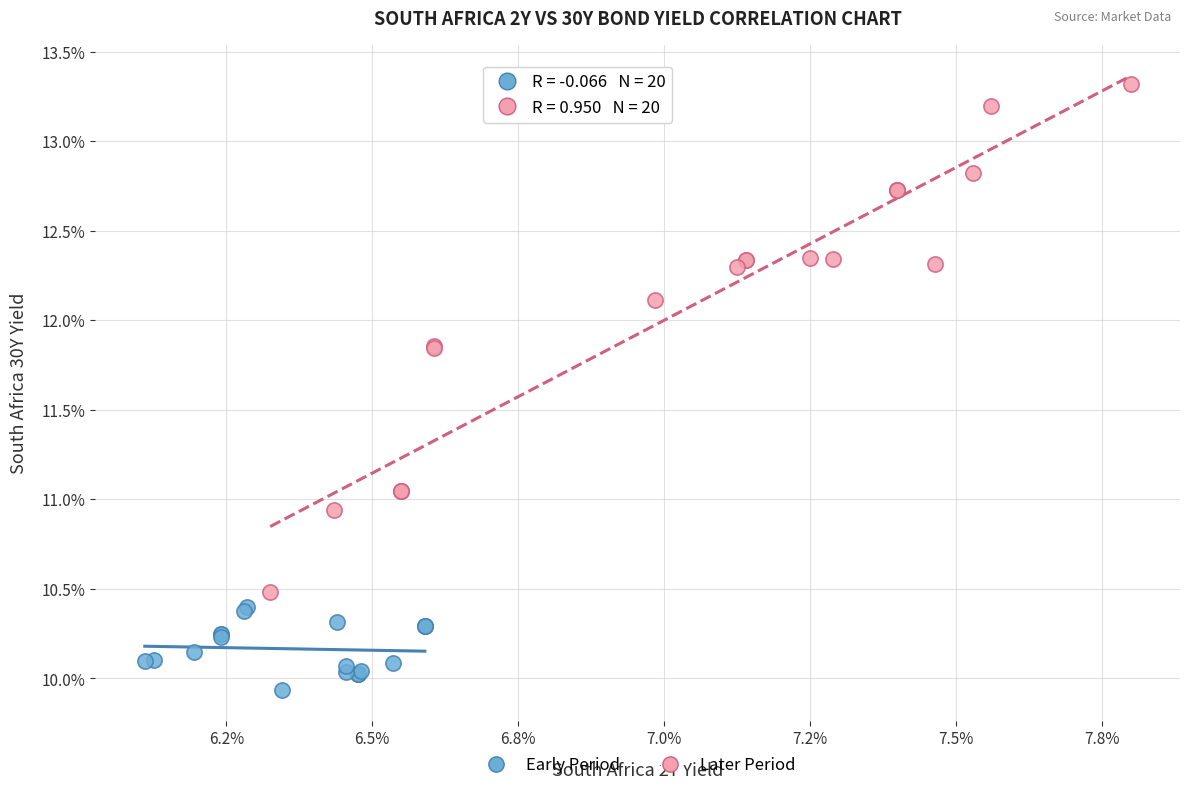

Which series contains the highest Y value?

Later Period